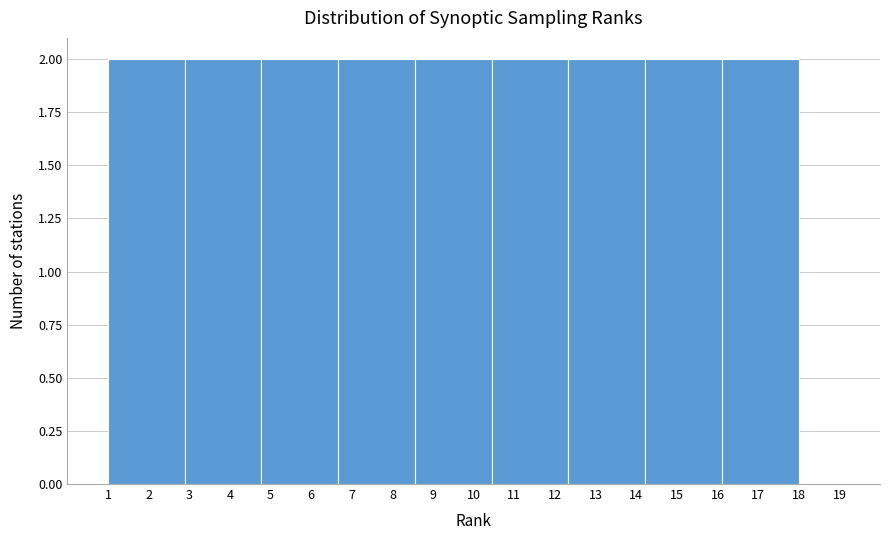

Reading left to right, list every bar in this chart as the range it spans on the x-axis followed by its height. Neither the bar edges nor the heights are printed on the chart, so give them approximately, as read against the axes.

1.0 to 2.9: 2
2.9 to 4.8: 2
4.8 to 6.7: 2
6.7 to 8.6: 2
8.6 to 10.4: 2
10.4 to 12.3: 2
12.3 to 14.2: 2
14.2 to 16.1: 2
16.1 to 18.0: 2